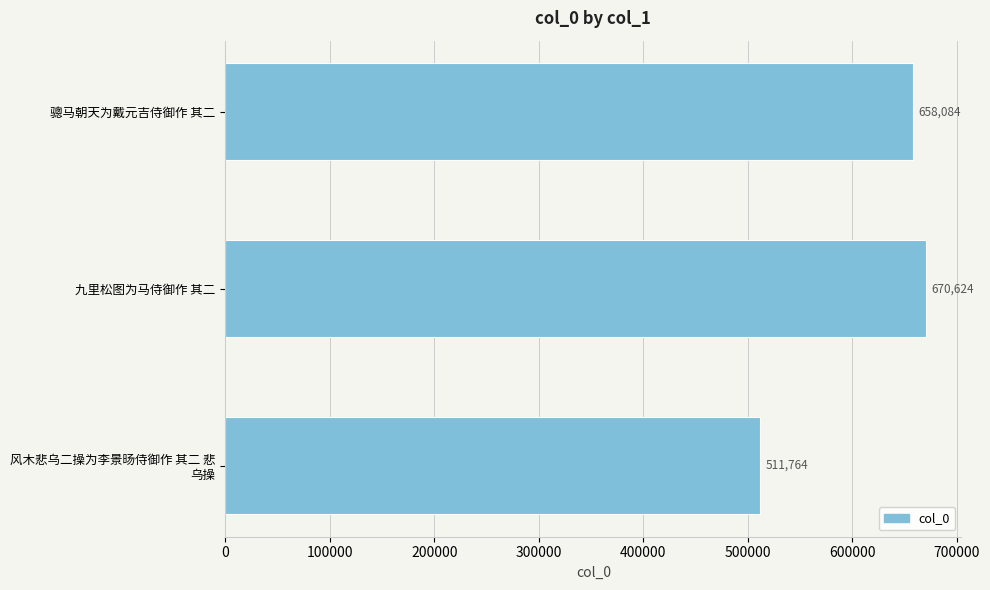

The chart shows a value of 387782 at 九里松图为马侍御作 其二. True or false?

False